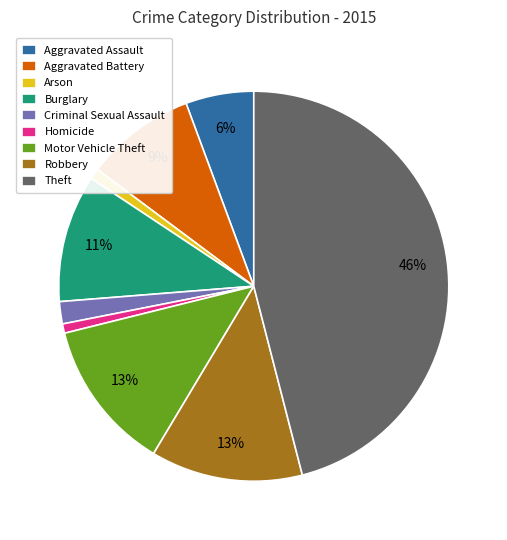

Does Criminal Sexual Assault account for over 50% of the chart?

No